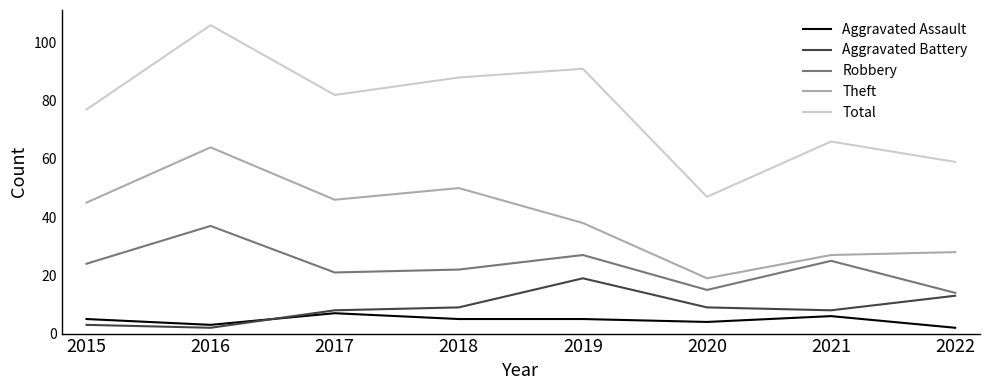

At which category is the sum across all series the highest?

2016